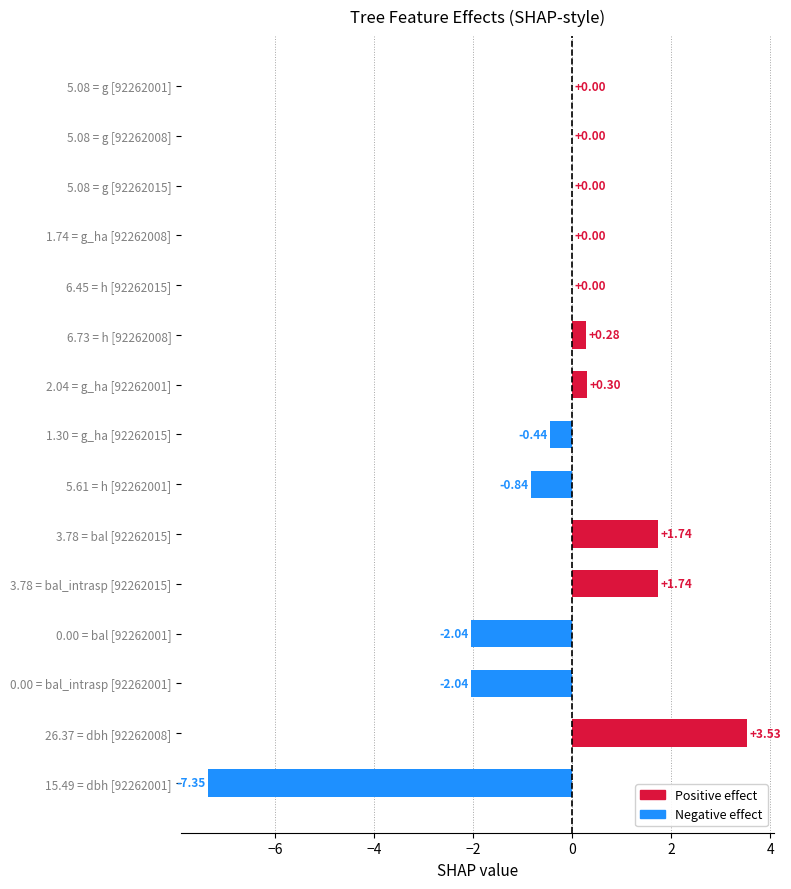

How many series are shown in this chart?

1